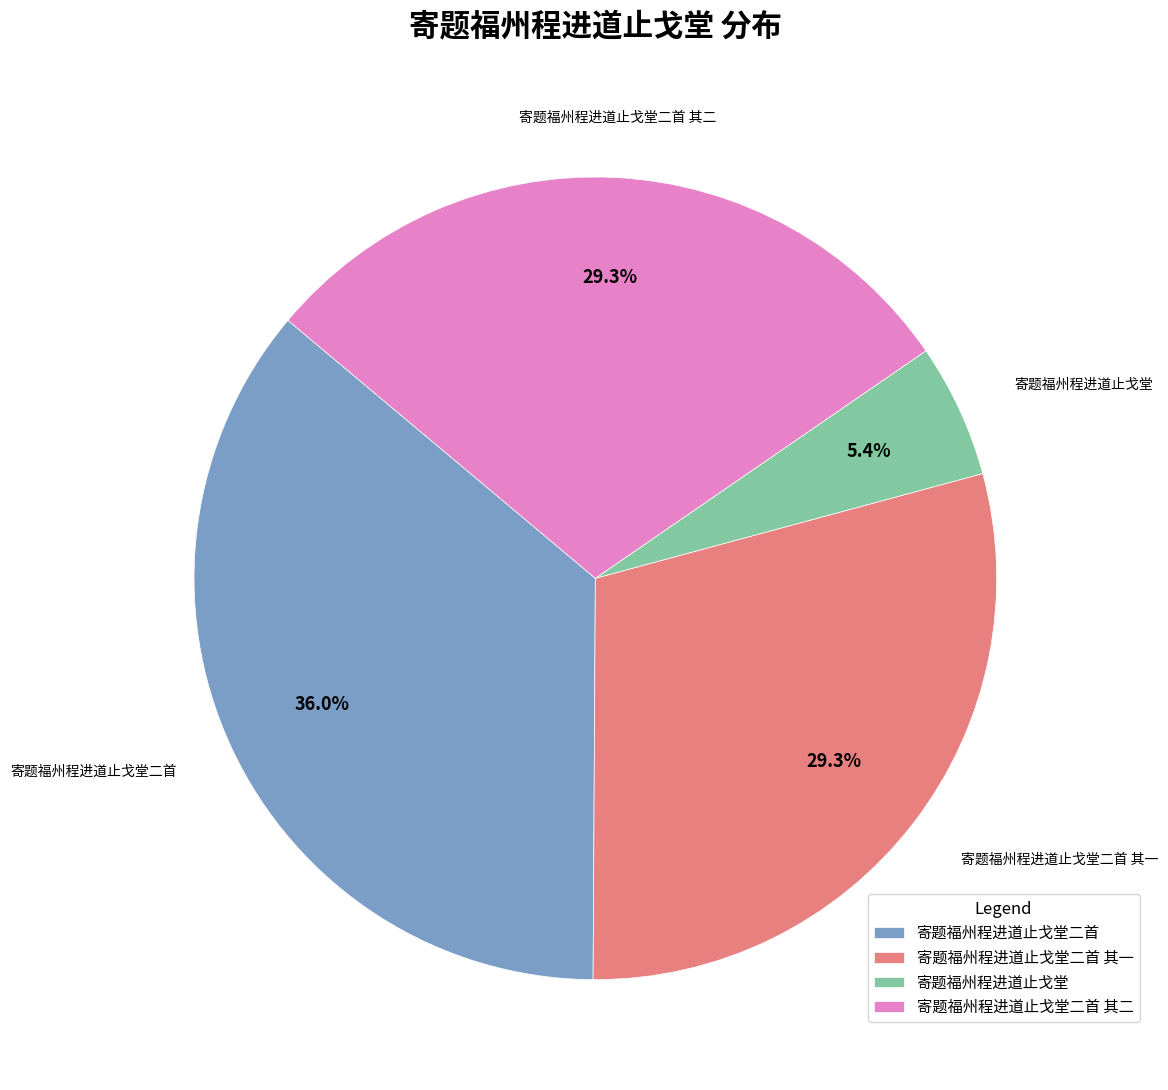

To the nearest percent, what is the difference between the 寄题福州程进道止戈堂二首 and 寄题福州程进道止戈堂 slice percentages?

31%